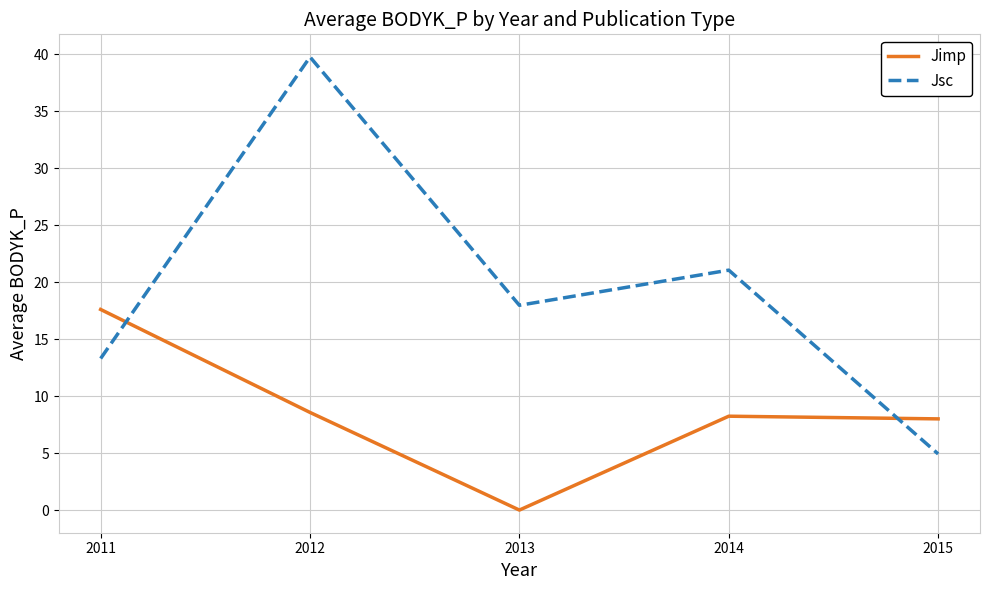

Which series has the largest total across all categories?

Jsc